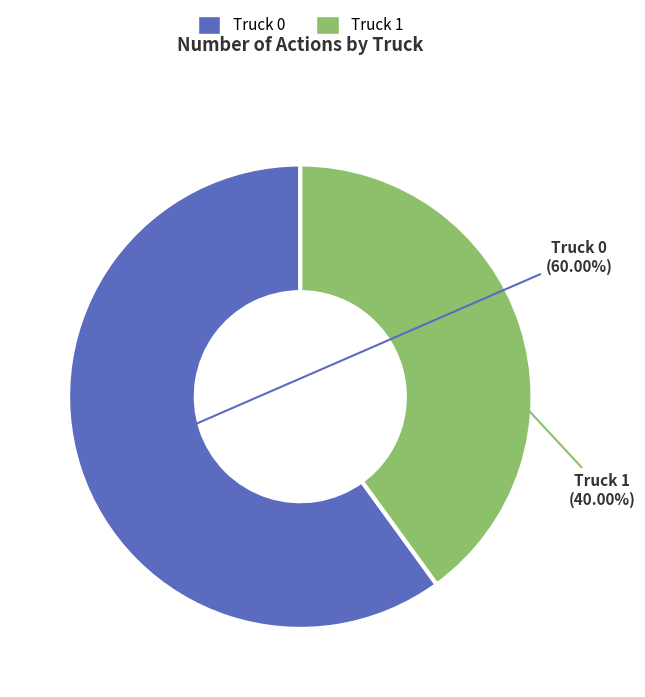

To the nearest percent, what is the difference between the largest and smallest slice percentages?

20%